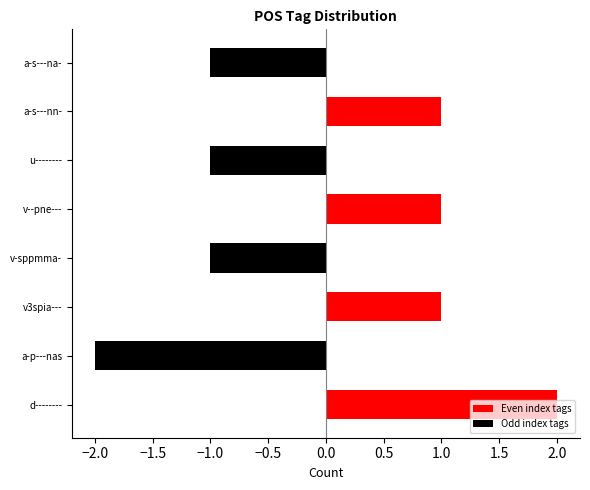

What is the label of the 2nd bar from the left?

a-p---nas